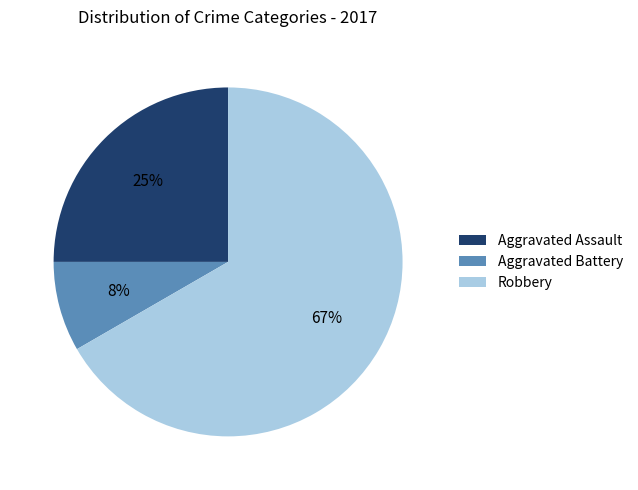

To the nearest percent, what portion does Aggravated Assault represent?

25%